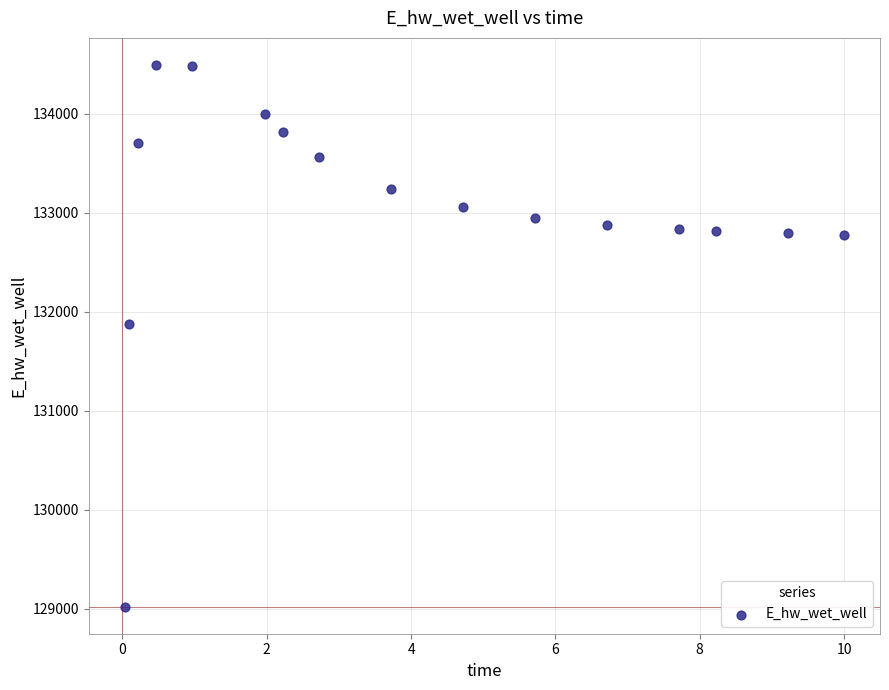

What Y value in the scatter plot is closest to 131755?

131873.8